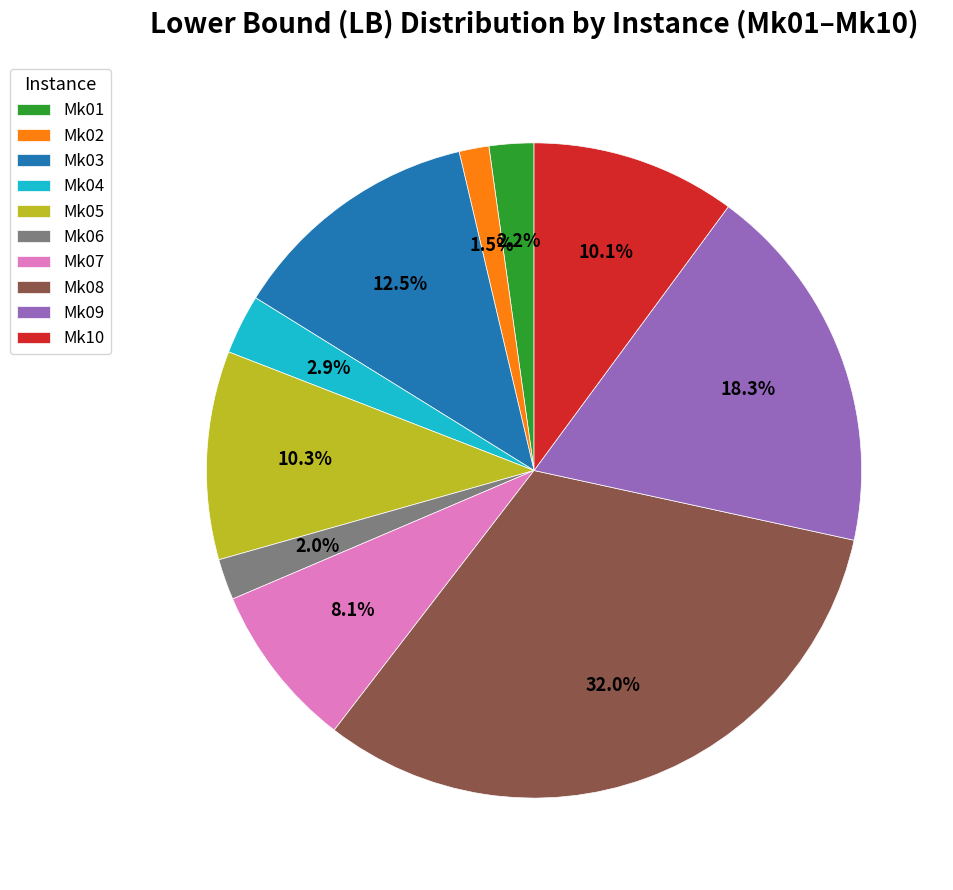

What percentage is the Mk05 slice, to the nearest percent?

10%